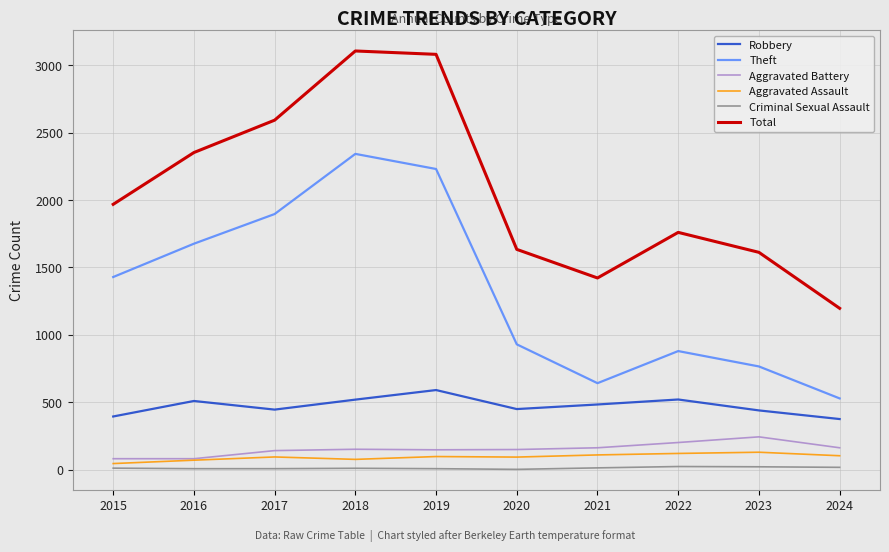

What is the difference between the second highest and second lowest values in the Aggravated Battery series?

120